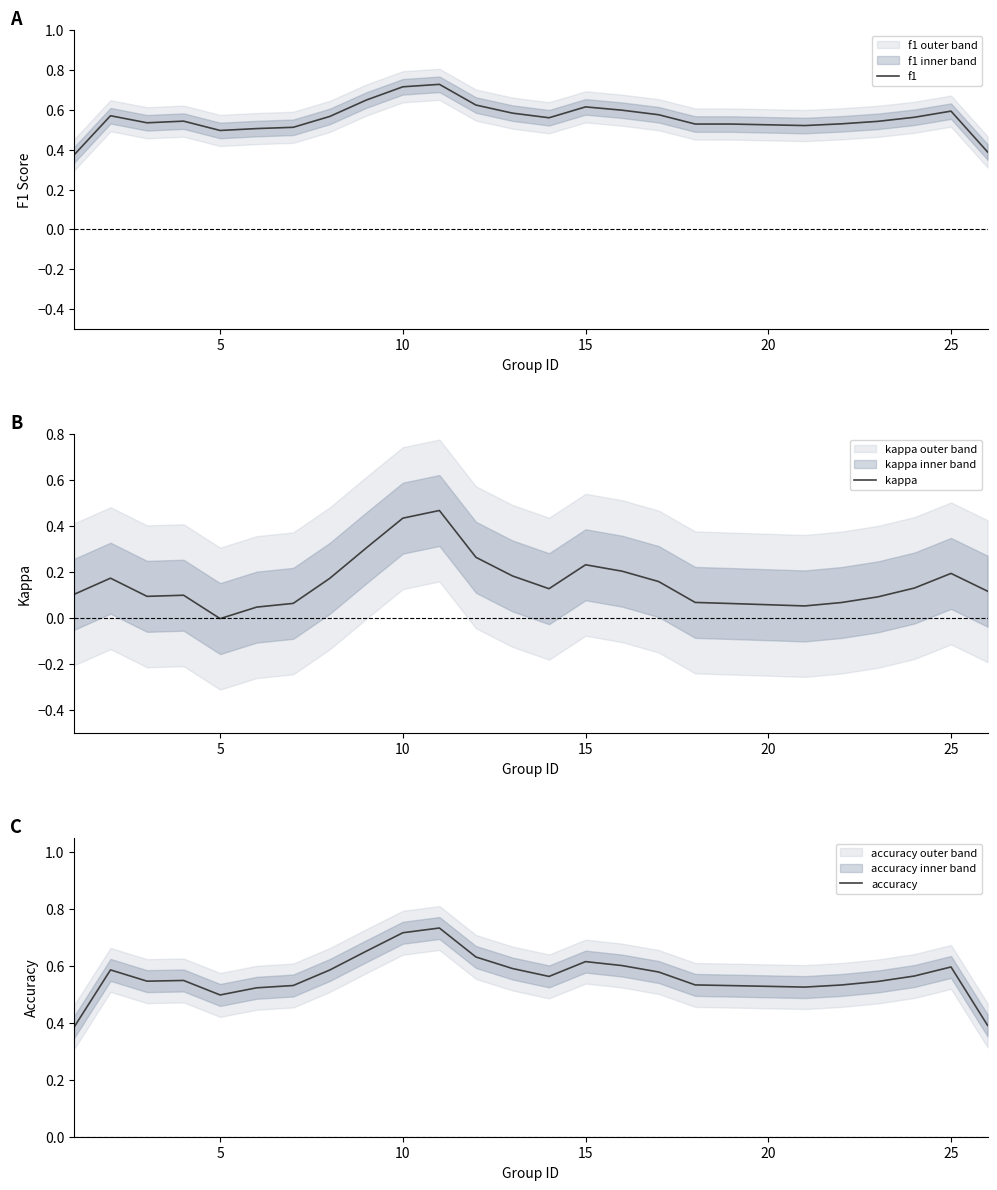

Rank the series by their maximum value, from highest to lowest.

accuracy, f1, kappa